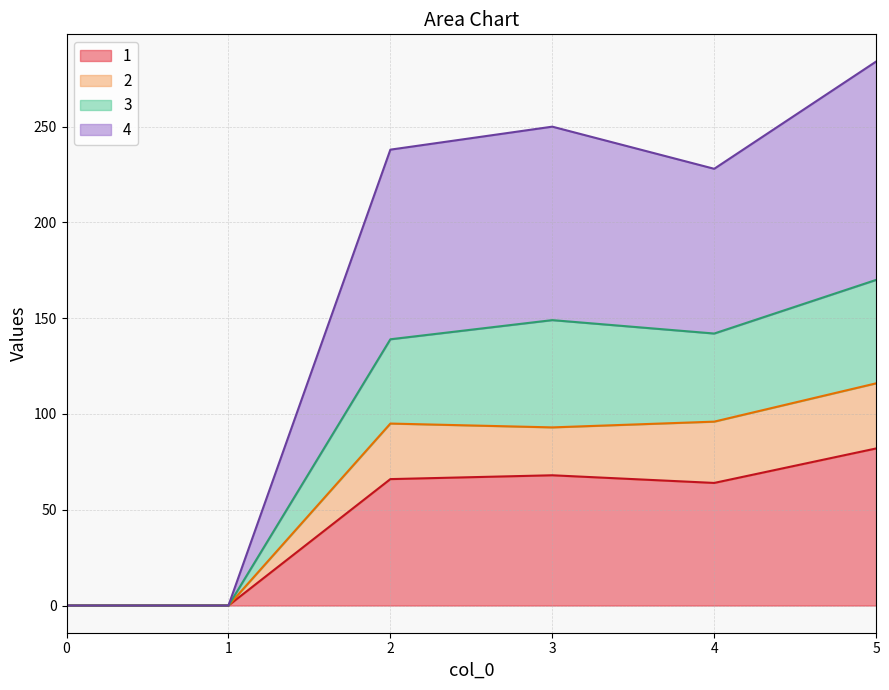

Read the 1 value at 5, to the nearest 10.

80